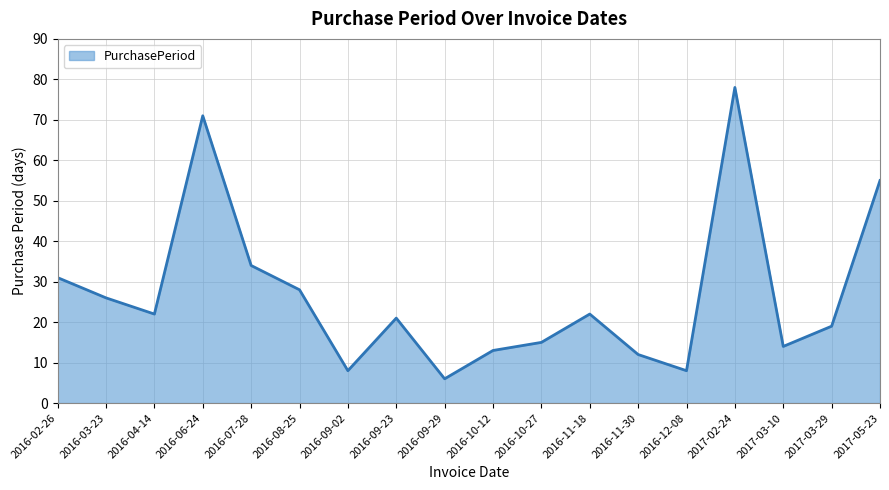

At which category does the data reach its first local valley?

2016-04-14